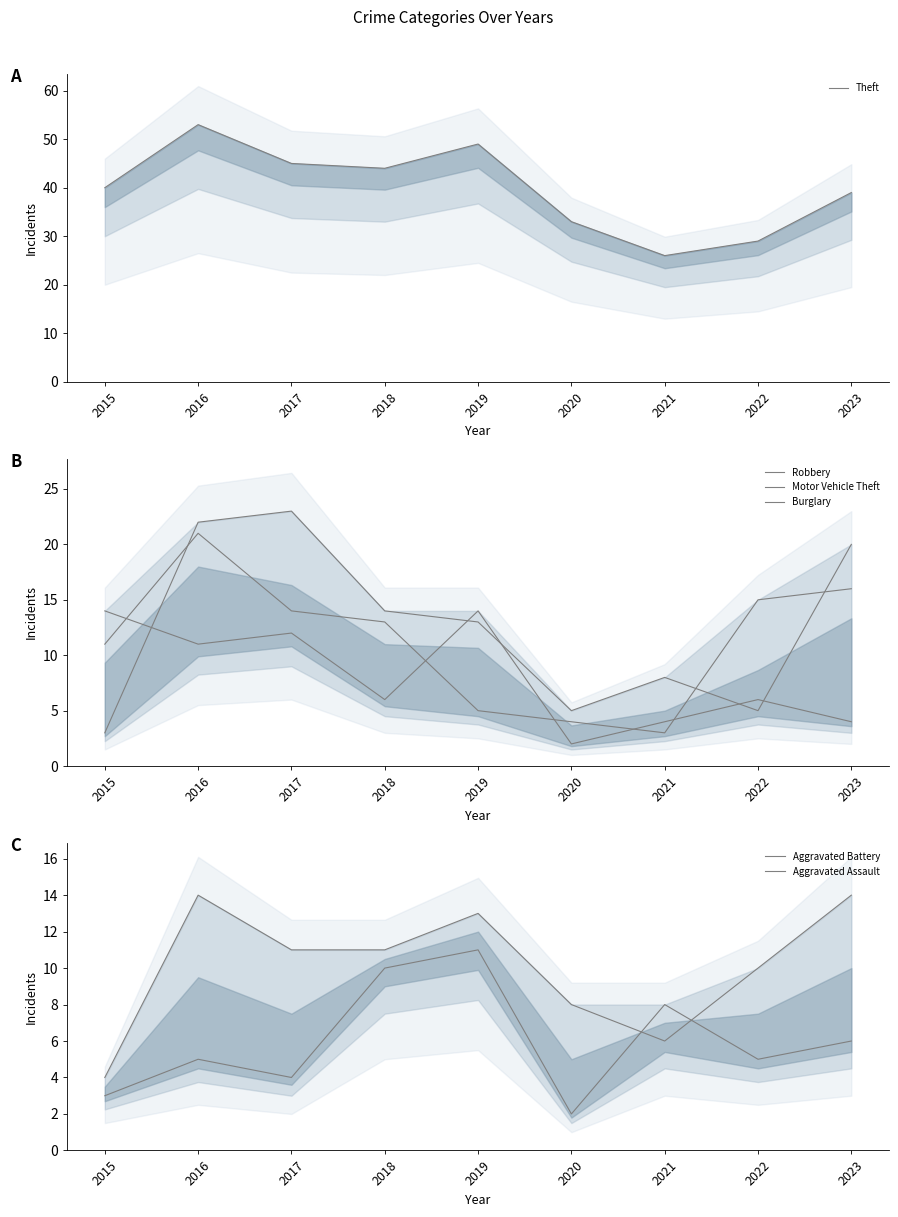

Reading left to right, extract all data points from this chart.

Theft: 2015=40	2016=53	2017=45	2018=44	2019=49	2020=33	2021=26	2022=29	2023=39
Robbery: 2015=3	2016=22	2017=23	2018=14	2019=13	2020=5	2021=8	2022=5	2023=20
Motor Vehicle Theft: 2015=11	2016=21	2017=14	2018=13	2019=5	2020=4	2021=3	2022=15	2023=16
Burglary: 2015=14	2016=11	2017=12	2018=6	2019=14	2020=2	2021=4	2022=6	2023=4
Aggravated Battery: 2015=4	2016=14	2017=11	2018=11	2019=13	2020=8	2021=6	2022=10	2023=14
Aggravated Assault: 2015=3	2016=5	2017=4	2018=10	2019=11	2020=2	2021=8	2022=5	2023=6